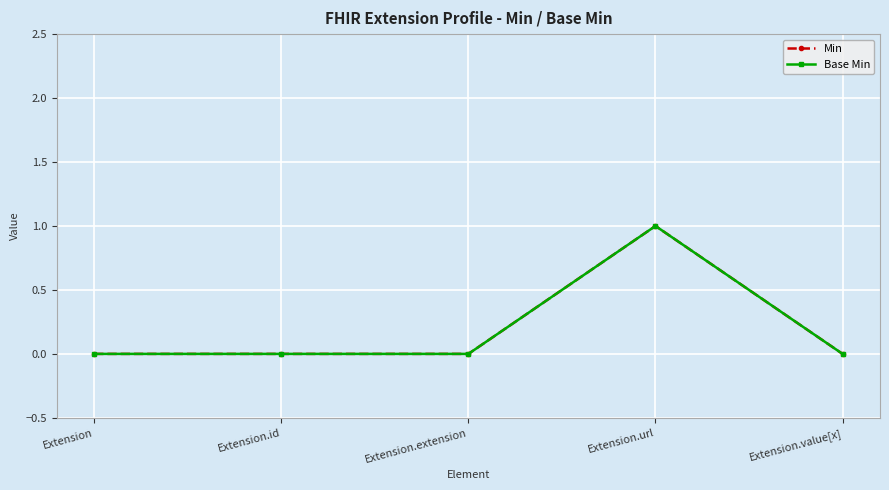

True or false: Base Min has a value of -1 at Extension.id.

False